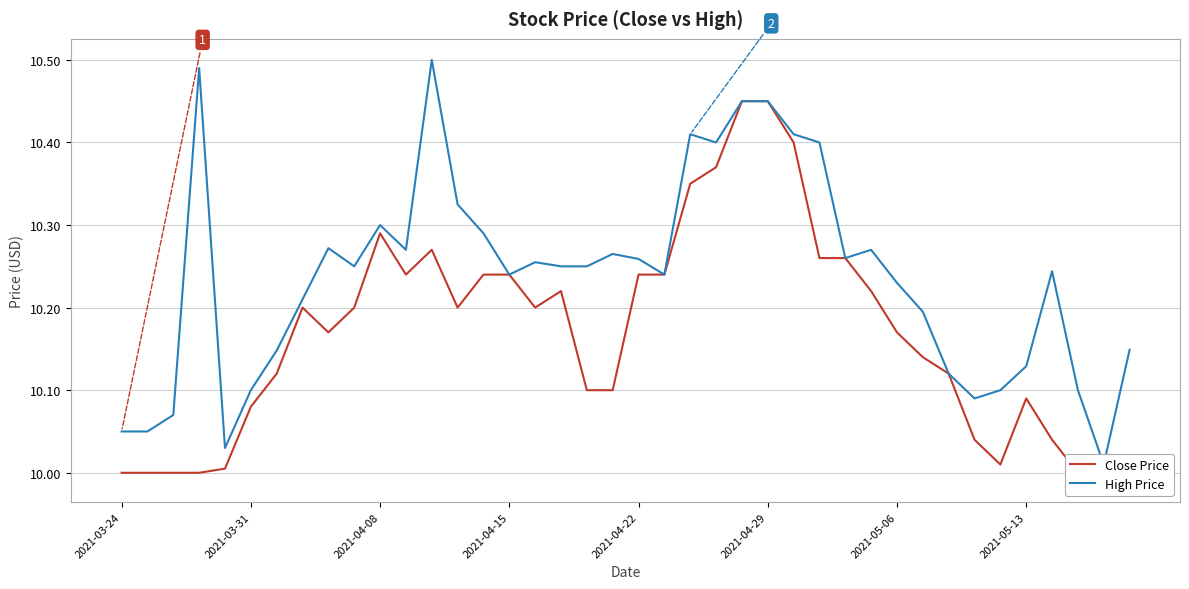

What is the average value of the Close Price series?

10.2